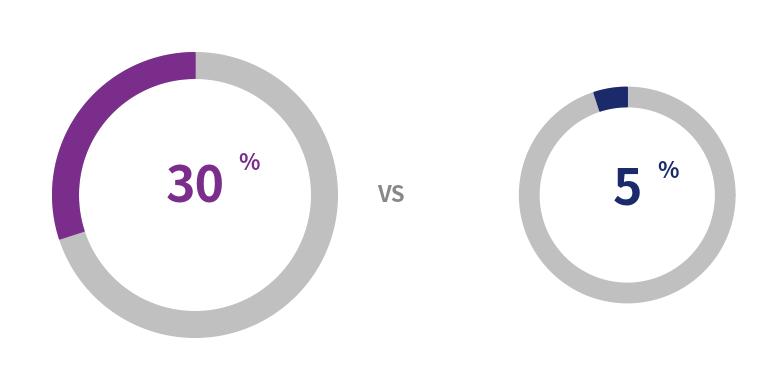

Is there a majority slice in this chart?

No